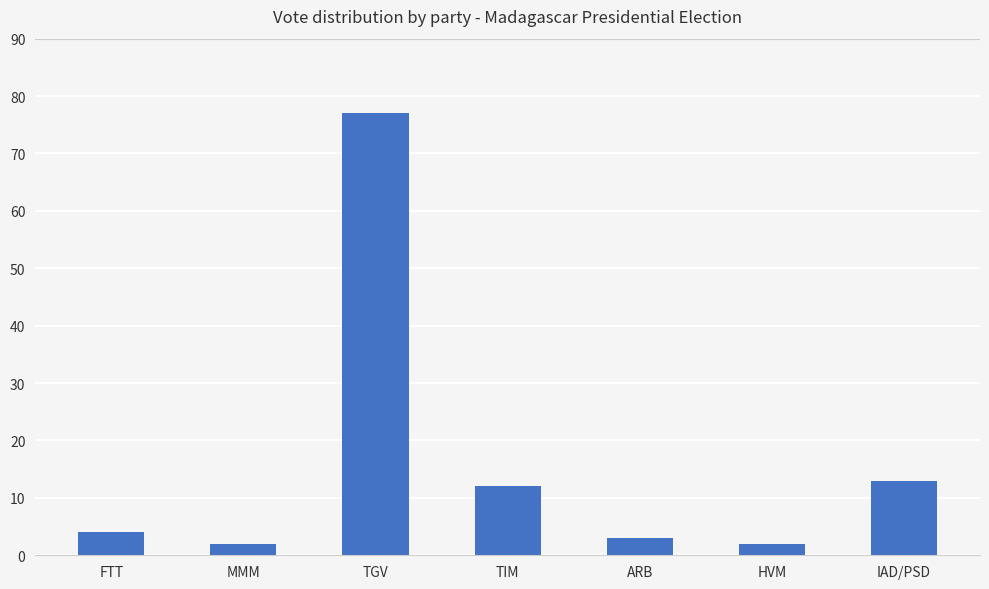

What is the ratio of the value at TIM to the value at MMM?

6.0